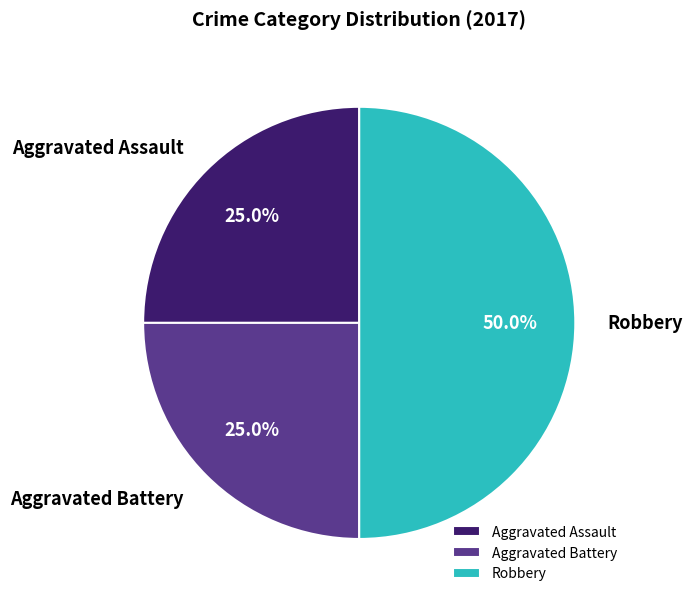

To the nearest percent, what percentage of the pie is Aggravated Assault?

25%